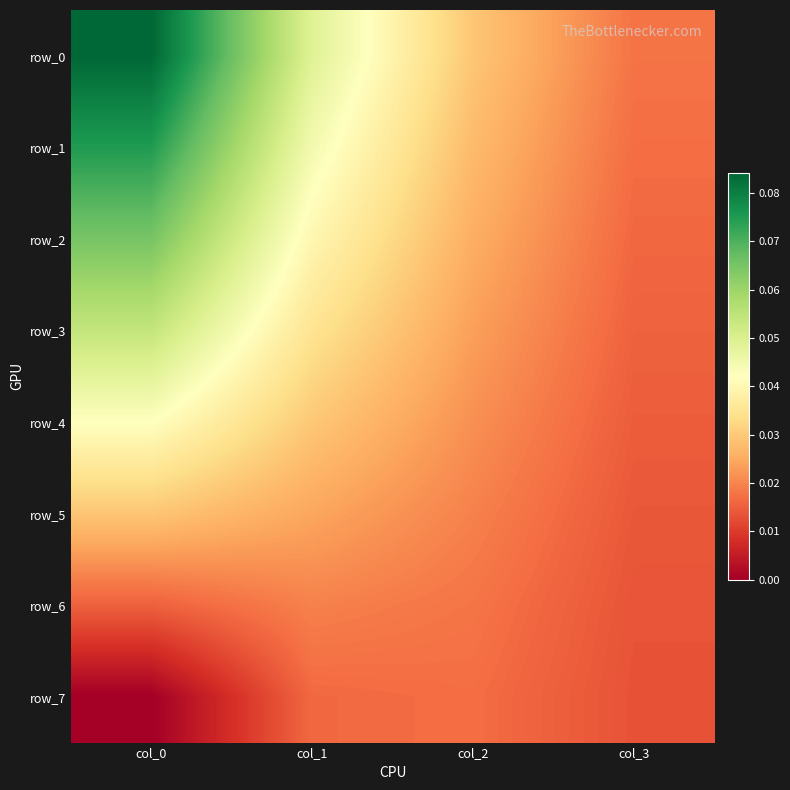

Reading left to right, transcribe all the data shown in this chart.

row_0: col_0=0.1	col_1=0.0	col_2=0.0	col_3=0.0
row_1: col_0=0.1	col_1=0.0	col_2=0.0	col_3=0.0
row_2: col_0=0.1	col_1=0.0	col_2=0.0	col_3=0.0
row_3: col_0=0.1	col_1=0.0	col_2=0.0	col_3=0.0
row_4: col_0=0.0	col_1=0.0	col_2=0.0	col_3=0.0
row_5: col_0=0.0	col_1=0.0	col_2=0.0	col_3=0.0
row_6: col_0=0.0	col_1=0.0	col_2=0.0	col_3=0.0
row_7: col_0=0.0	col_1=0.0	col_2=0.0	col_3=0.0